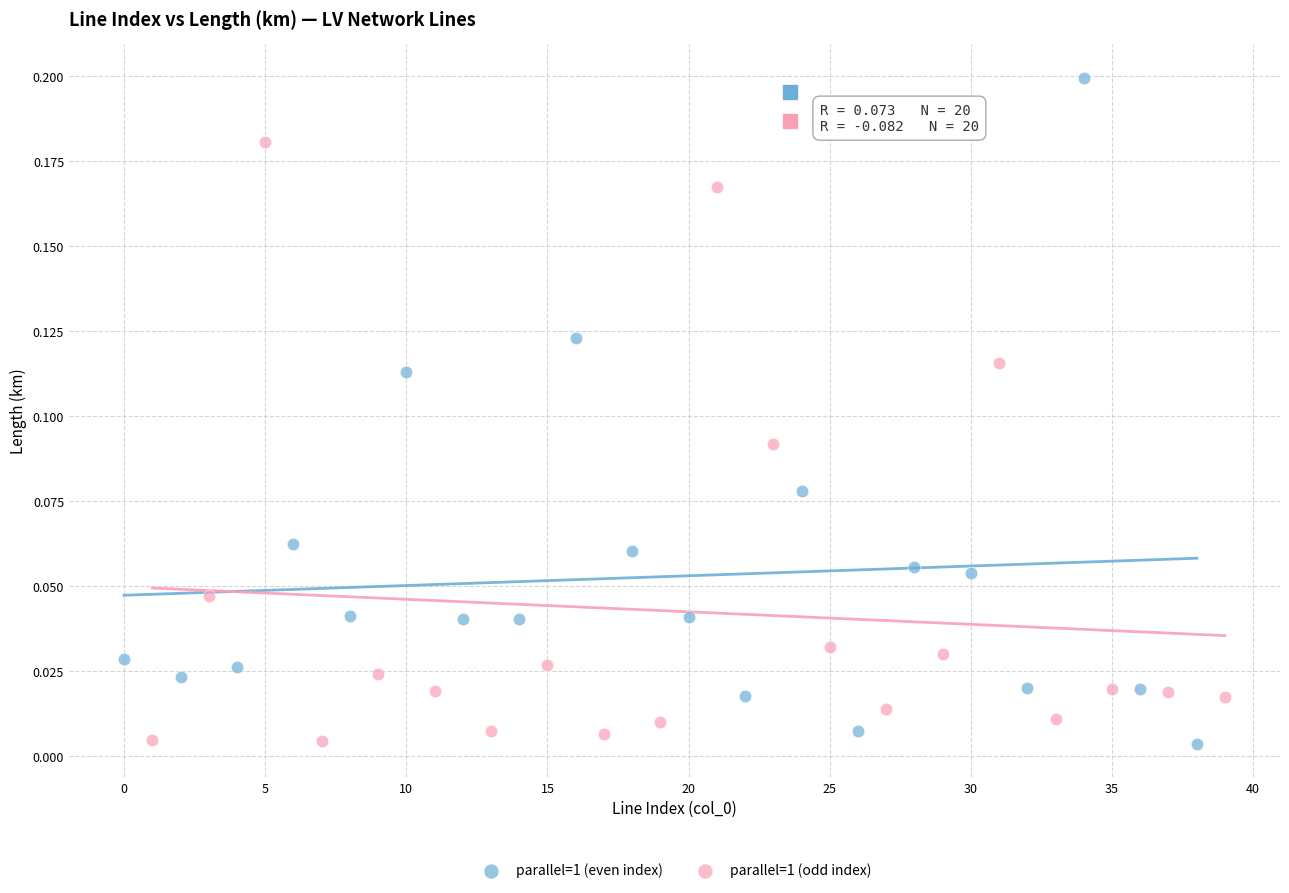

Which series has the largest Y range (max minus min)?

parallel=1 (even index)